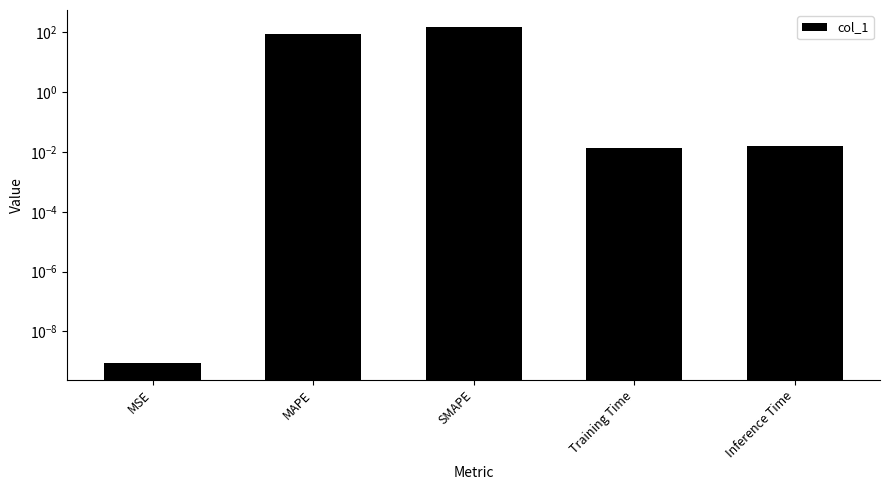

Does the chart contain any negative values?

No